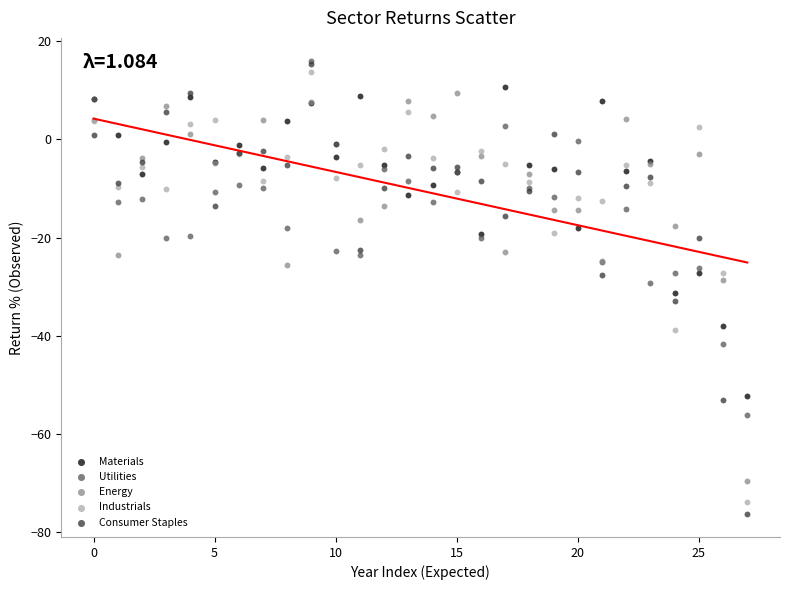

What are all the series names shown in the legend?

Materials, Utilities, Energy, Industrials, Consumer Staples